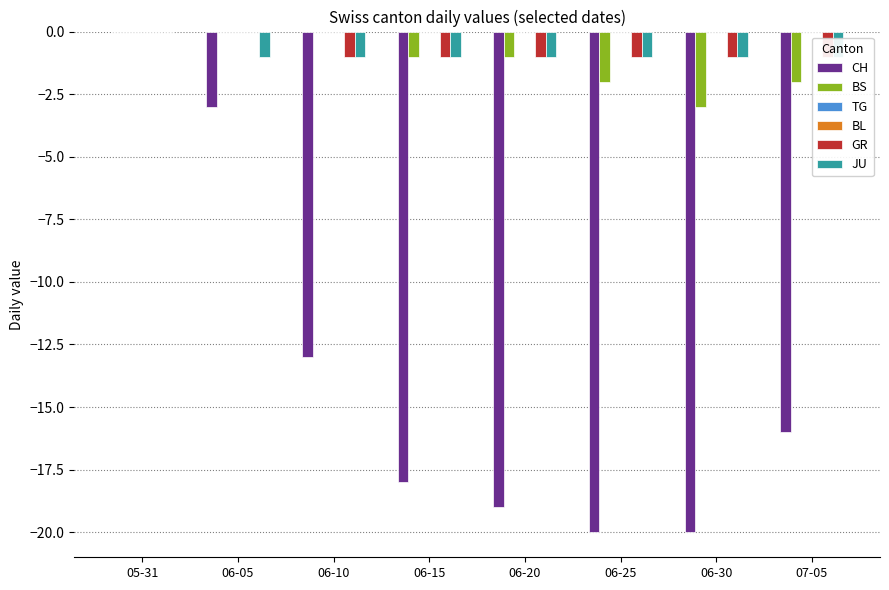

At which category is the sum across all series the highest?

05-31